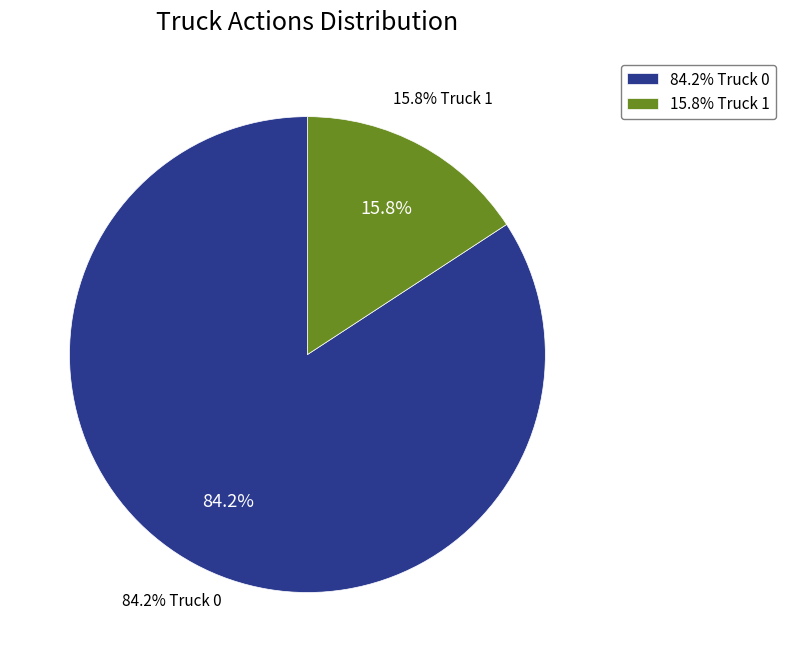

Do Truck 0 and Truck 1 together represent more than half of the pie?

Yes